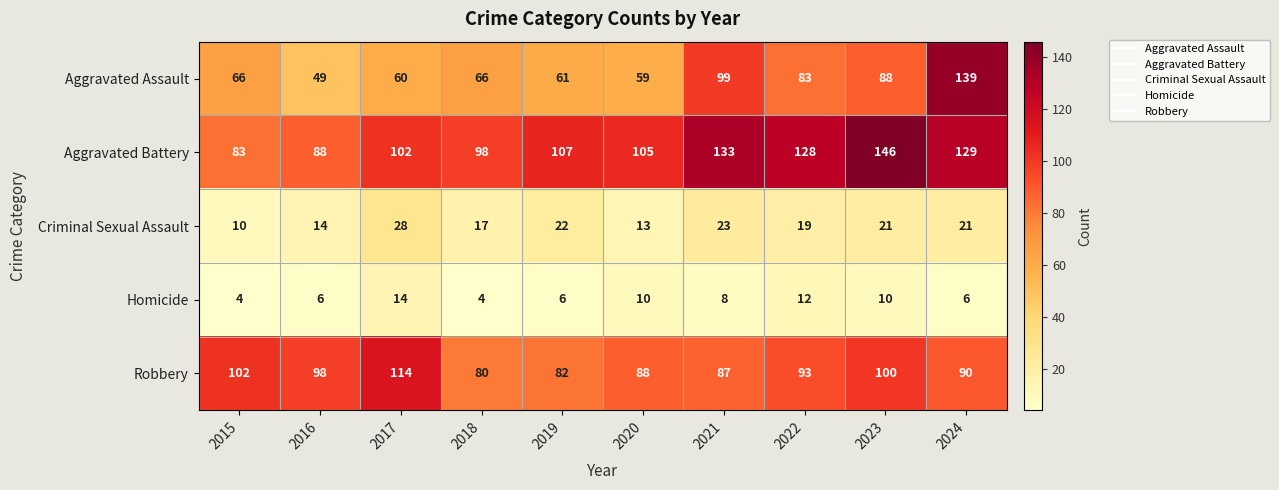

Rank the series at 2022 from lowest to highest value.

Homicide, Criminal Sexual Assault, Aggravated Assault, Robbery, Aggravated Battery